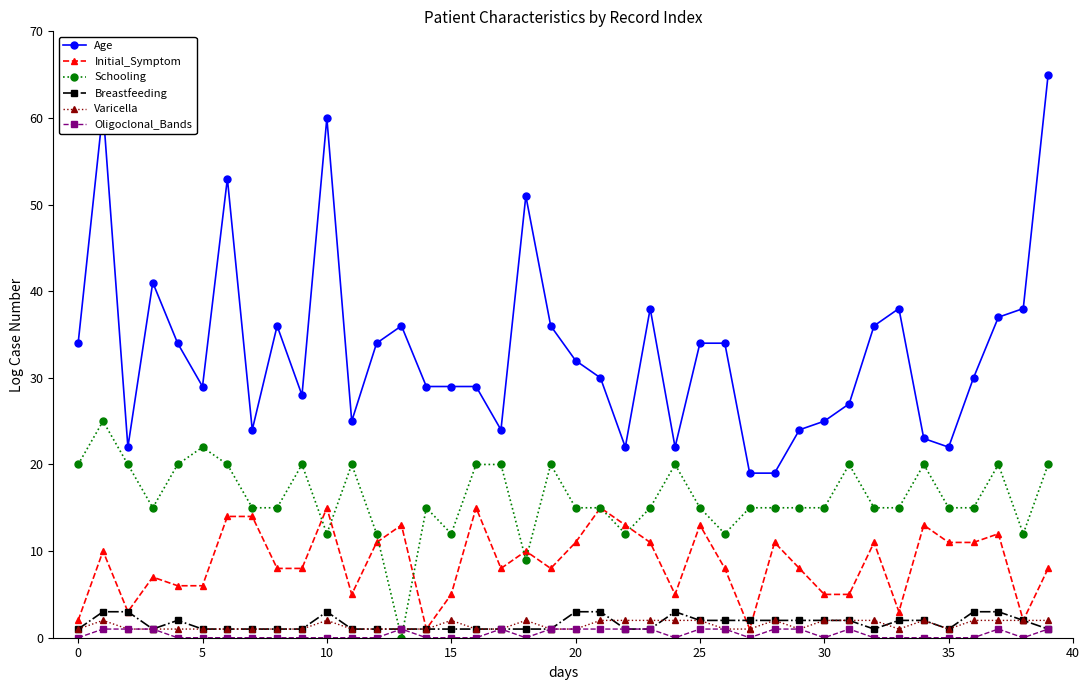

True or false: Oligoclonal_Bands has more than 0 points higher than both neighbors.

True